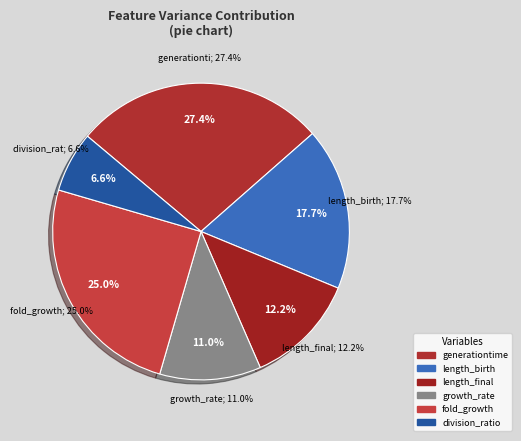

What is the change in value from length_final to fold_growth?

+0.1